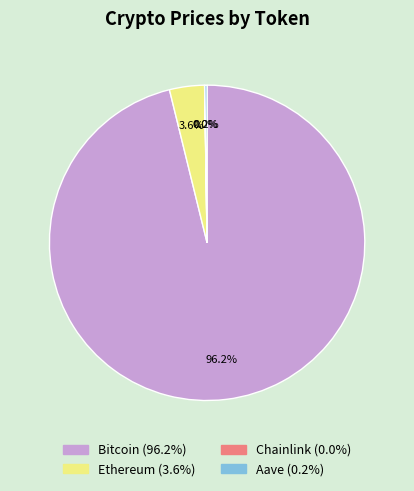

How much of the chart is everything except Bitcoin?

3.8%